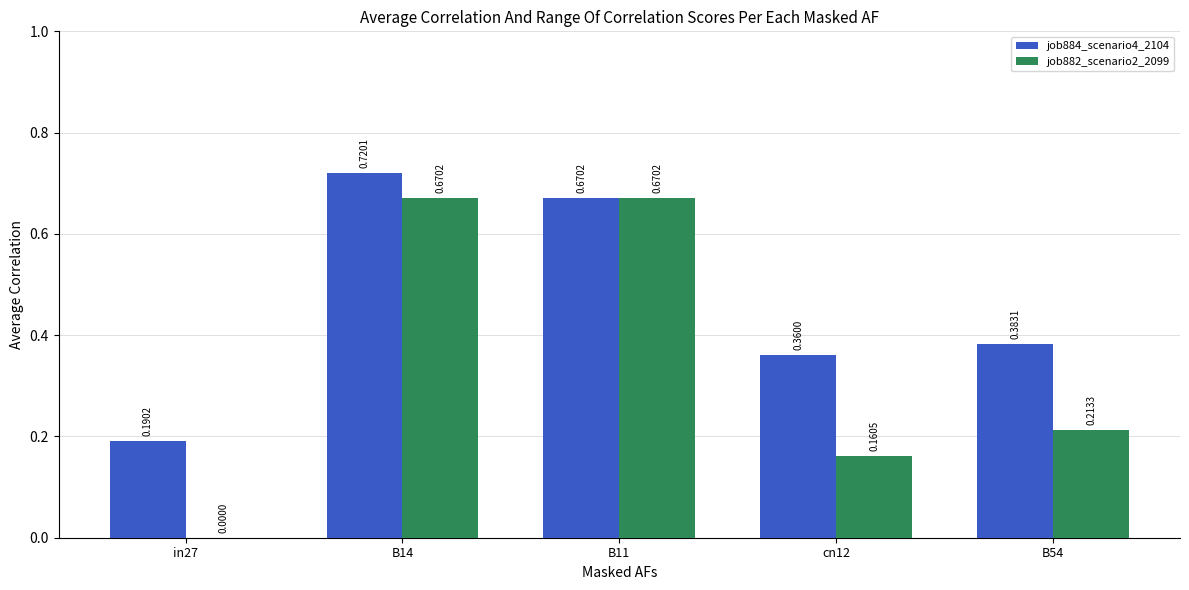

Which series changed the most between B11 and cn12?

job882_scenario2_2099